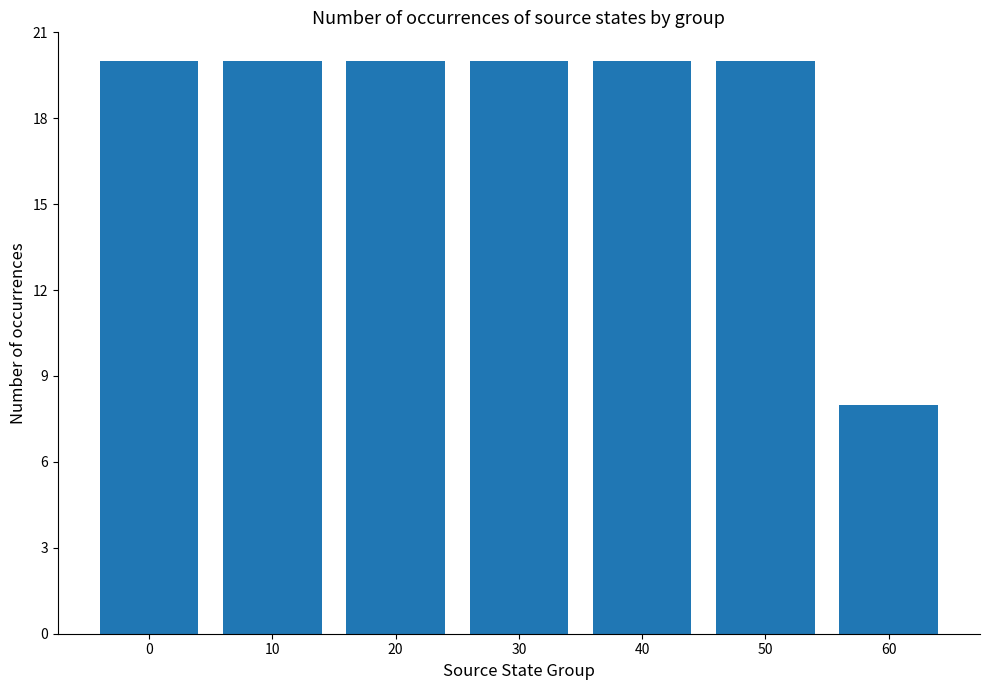

What is the ratio of the value at 0 to the value at 20?

1.0